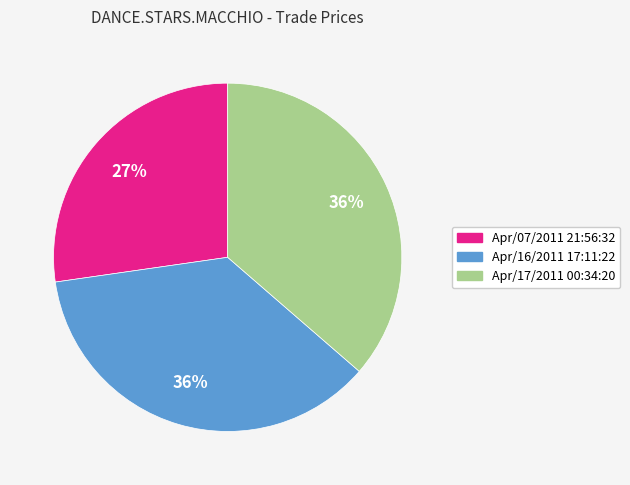

How many segments does this pie chart have?

3